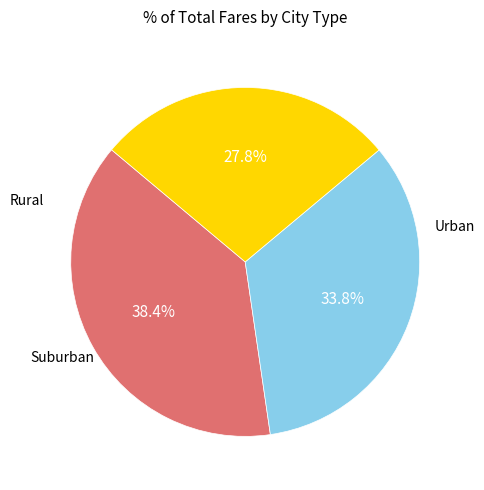

Does any single category account for the majority?

No